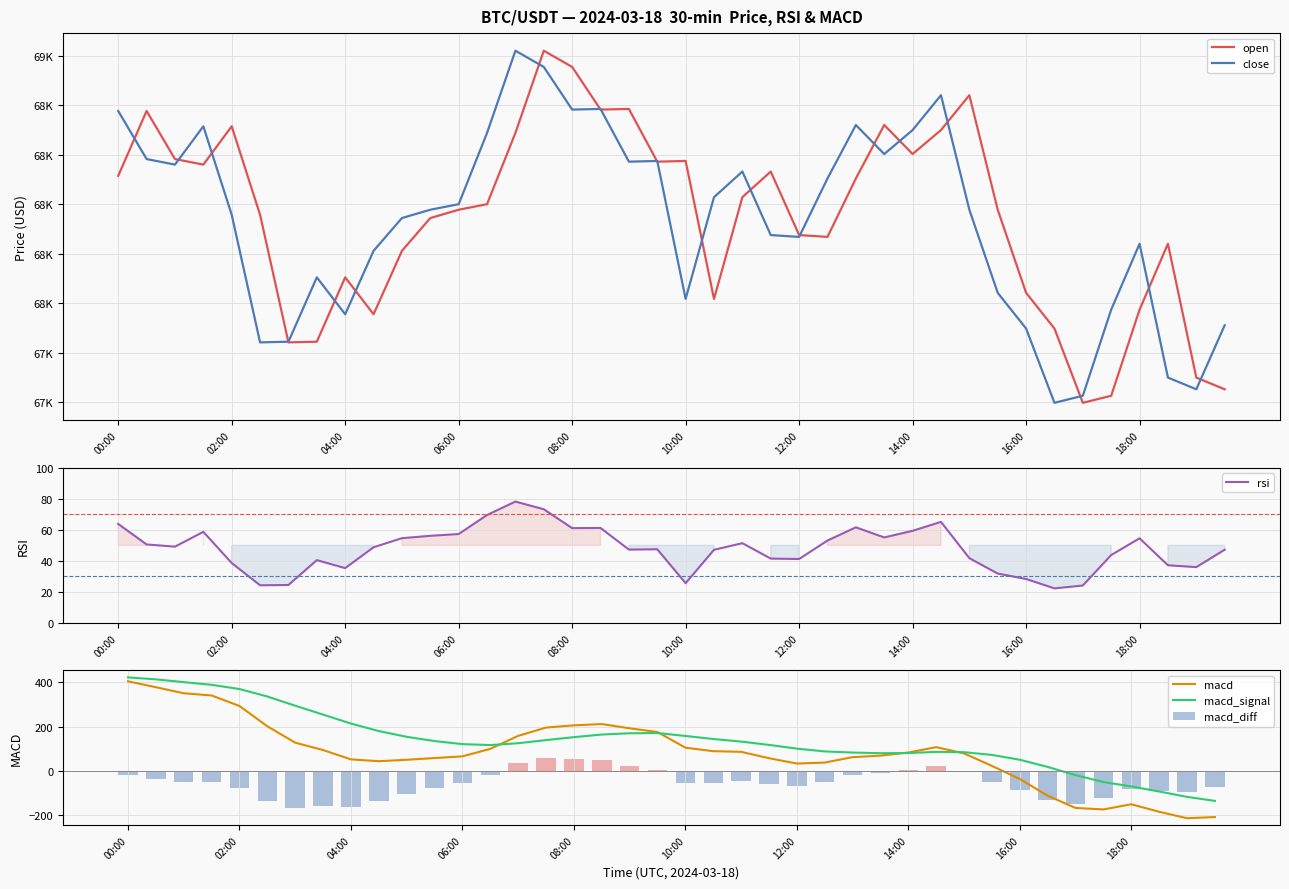

What is the highest value of the macd_diff series?

56.7